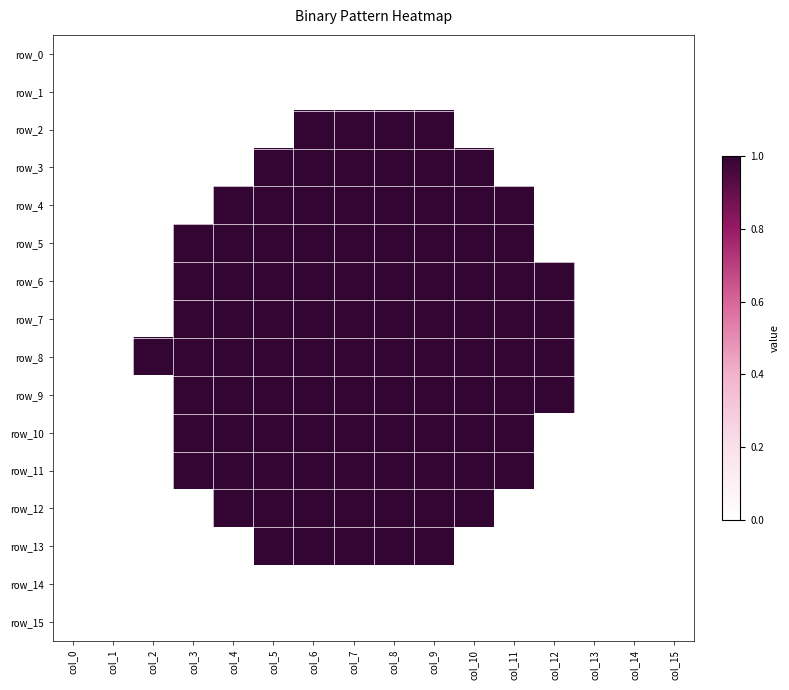

Rank the series at col_8 from highest to lowest value.

row_2, row_3, row_4, row_5, row_6, row_7, row_8, row_9, row_10, row_11, row_12, row_13, row_0, row_1, row_14, row_15